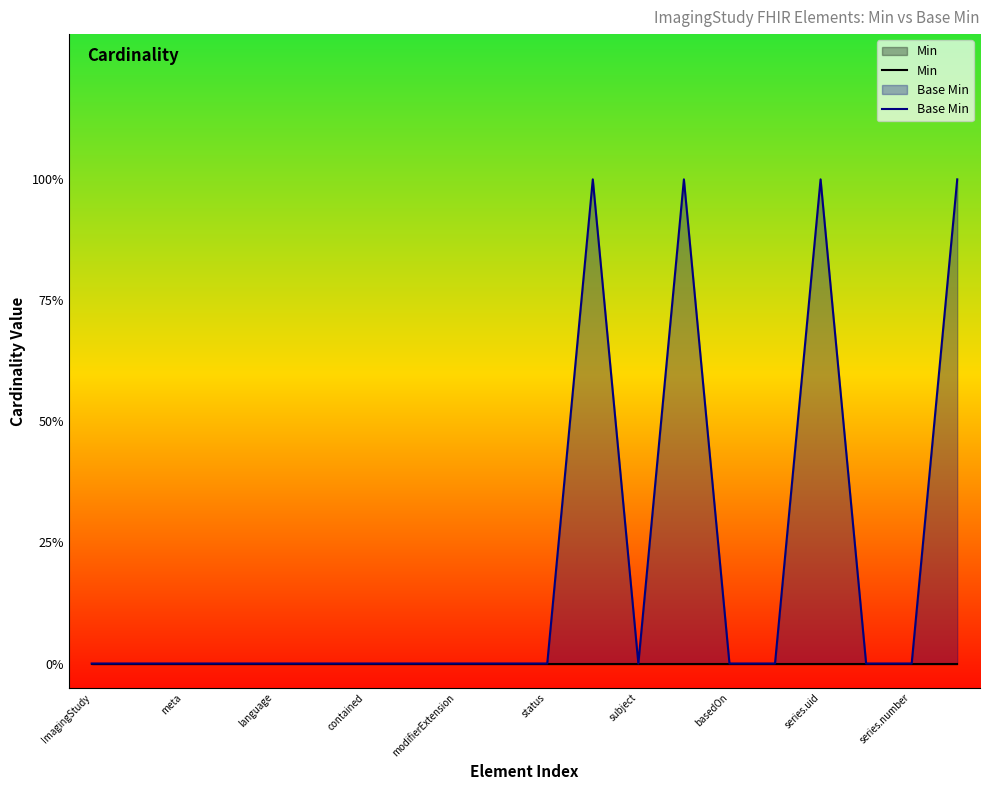

List the series in order of their overall mean, highest first.

Base Min, Min